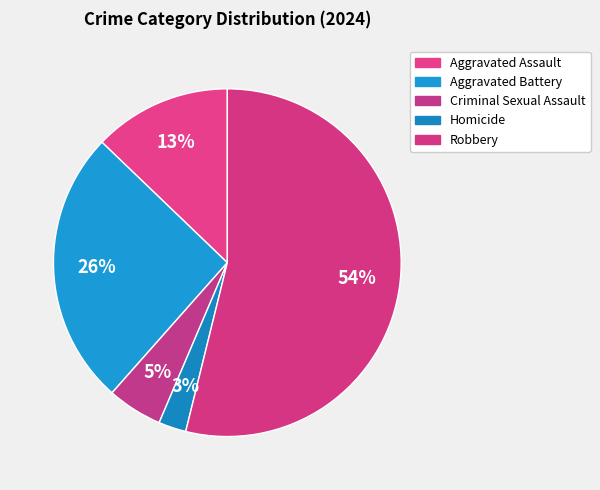

To the nearest percent, what portion does Criminal Sexual Assault represent?

5%